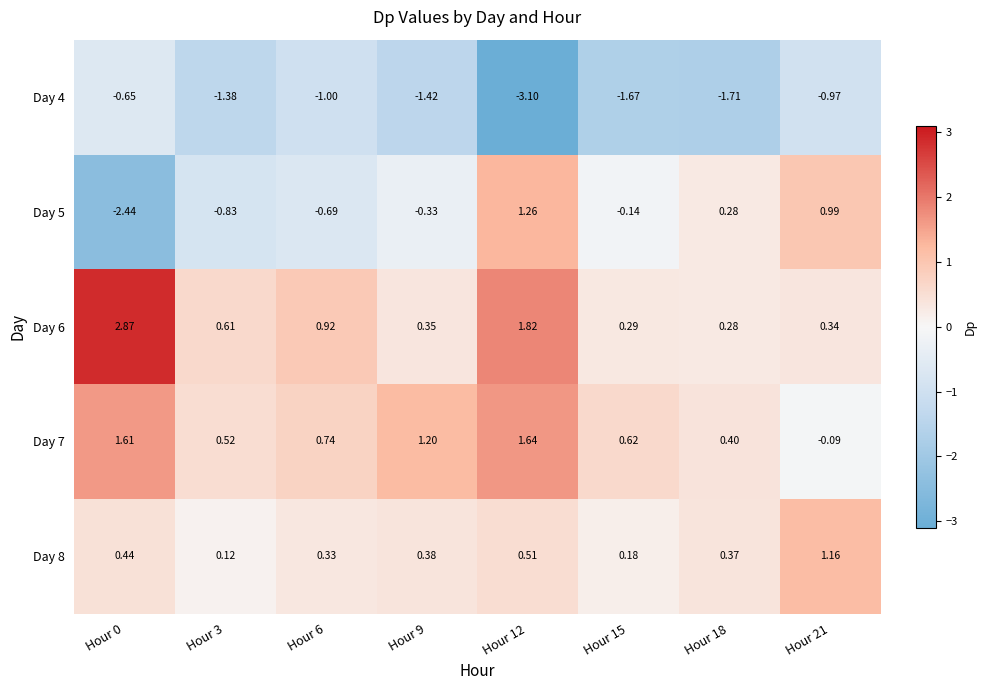

Is the value of Day 7 at Hour 9 greater than the value of Day 4 at Hour 15?

Yes